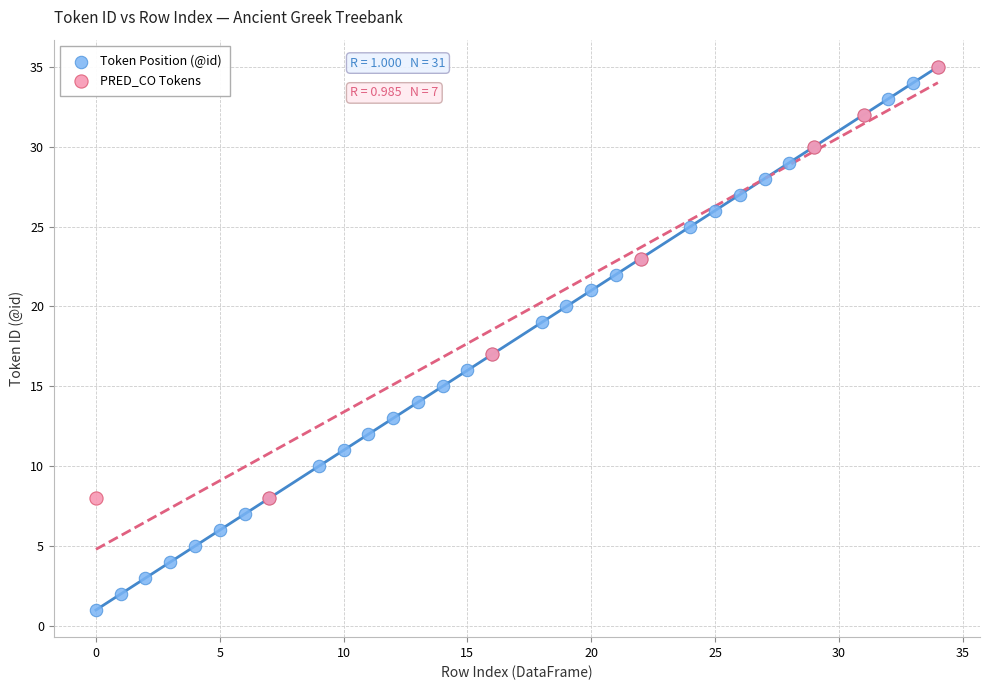

Which series has the largest Y range (max minus min)?

Token Position (@id)